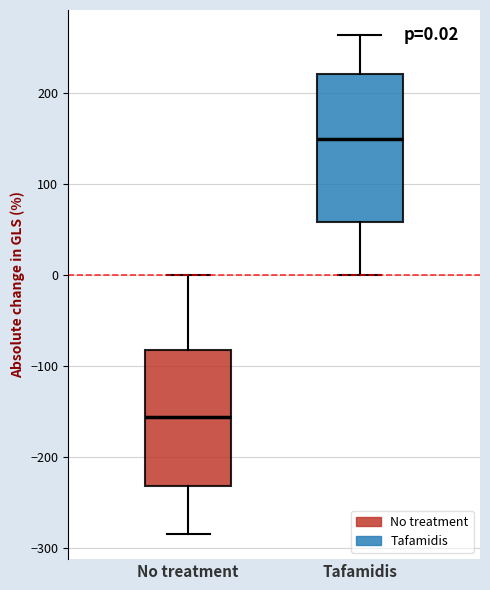

Which box has the lowest median line?

No treatment